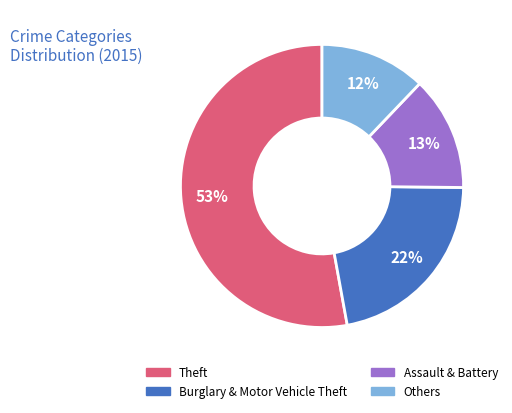

Count the number of slices in the pie.

4